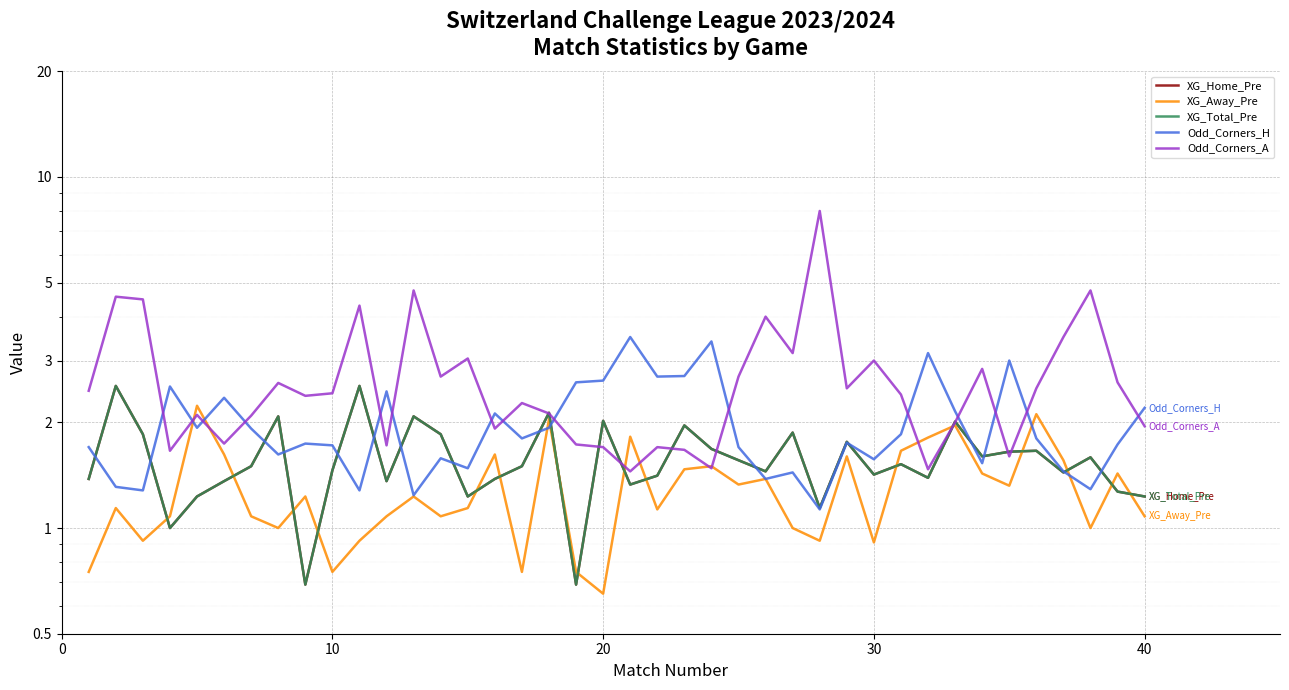

What is the difference between the maximum and minimum values in the XG_Total_Pre series?

1.9